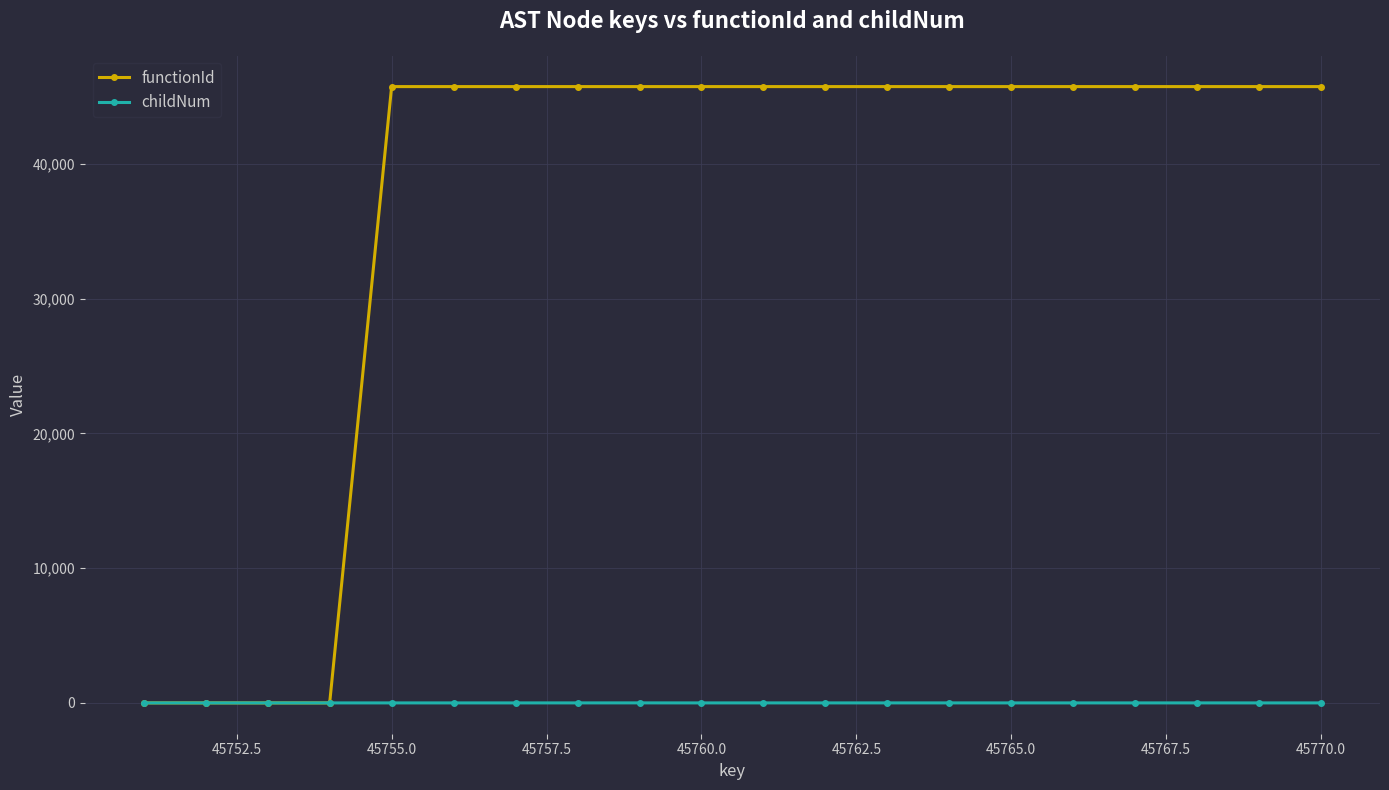

What is the value of the functionId point at the 19th from the left?

45752